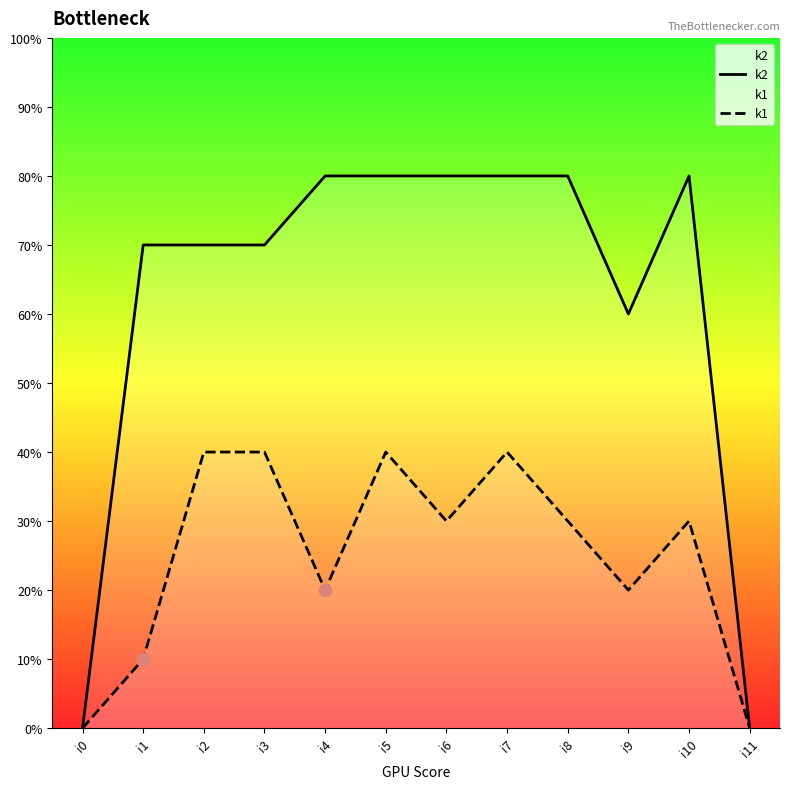

Which series has the widest spread of Y values?

k2